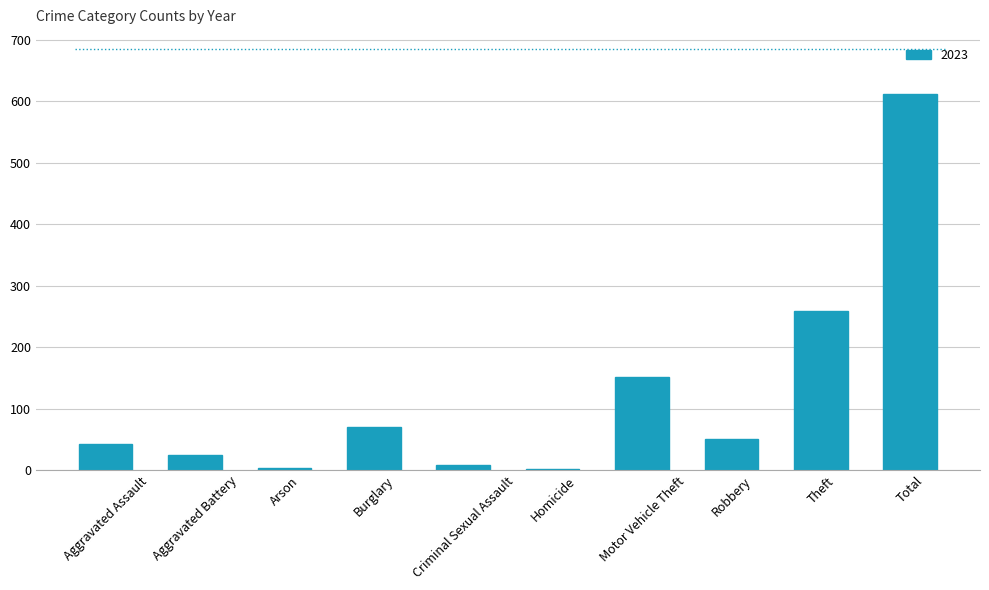

Are the bars horizontal?

No